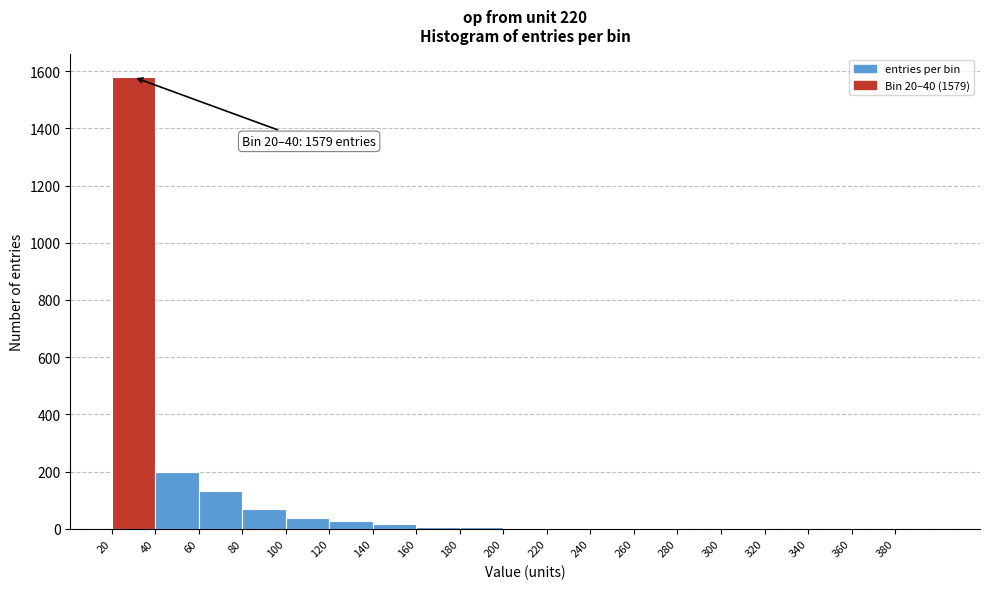

Over which range of the x-axis is the bar tallest?

20 to 40